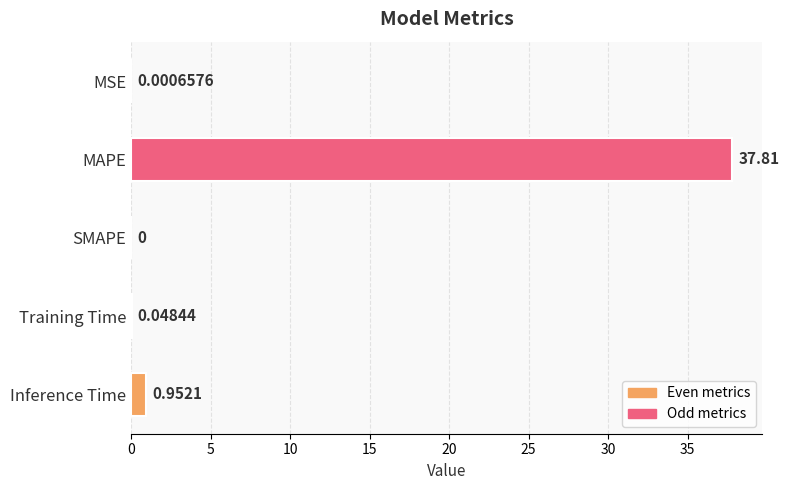

At which category does the chart reach its peak across all series?

MAPE